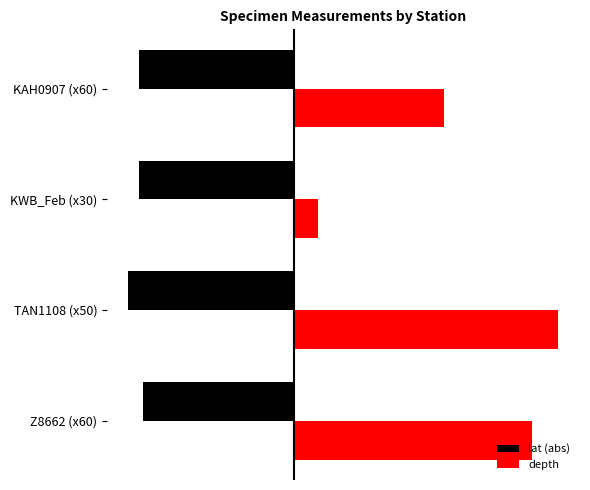

Which series has the largest total across all categories?

depth